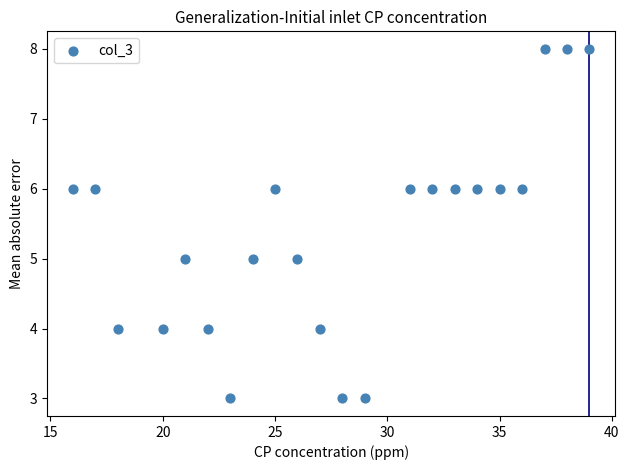

What is the range of X values (max minus min)?

23